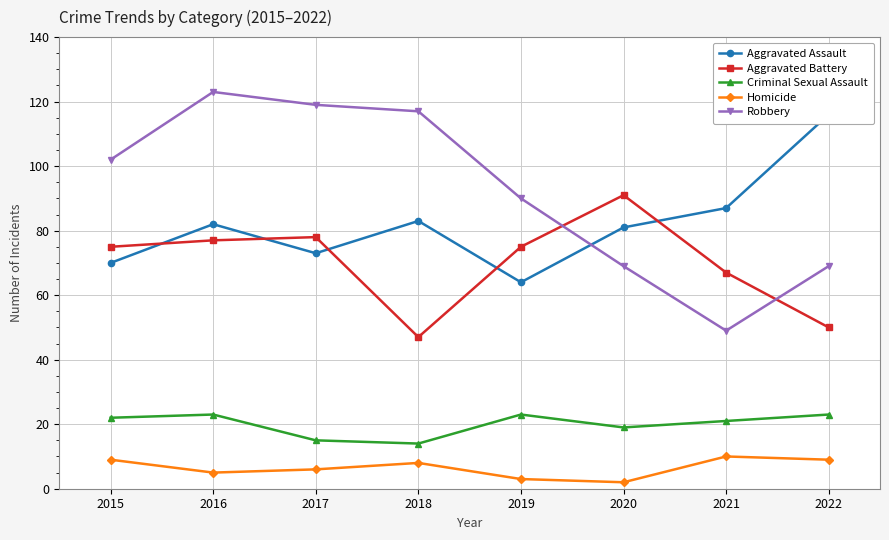

The Criminal Sexual Assault series shows 38 at 2022. True or false?

False